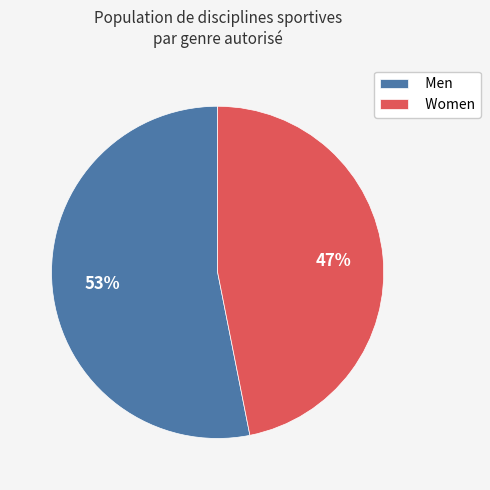

Which category accounts for the majority?

Men